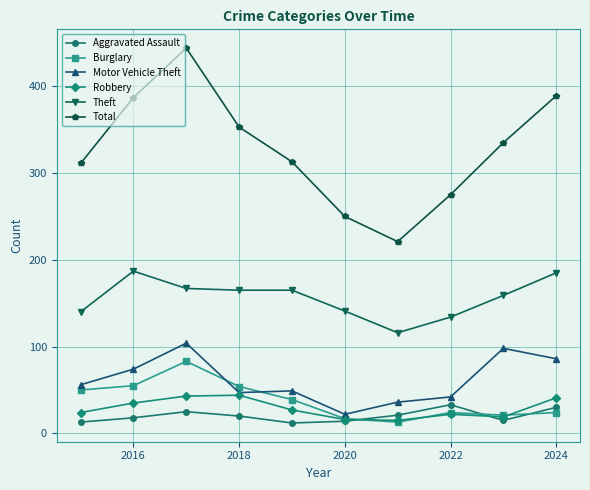

Which series has the widest spread of values?

Total